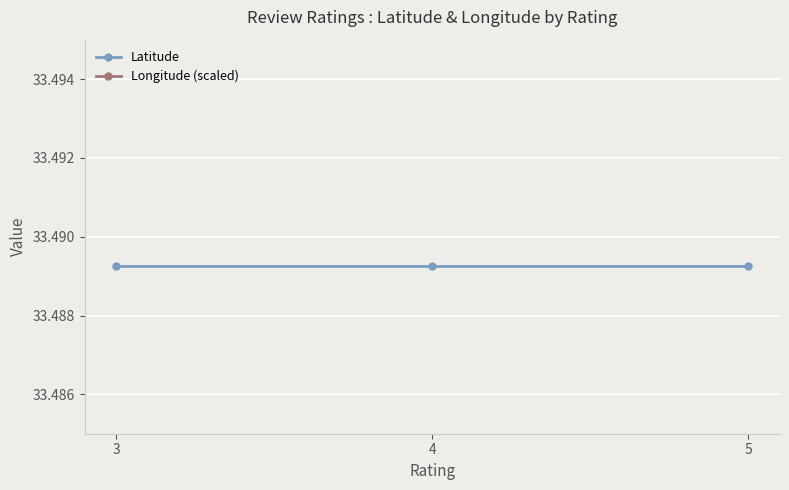

Between 4 and 5, which series saw the biggest shift?

Latitude